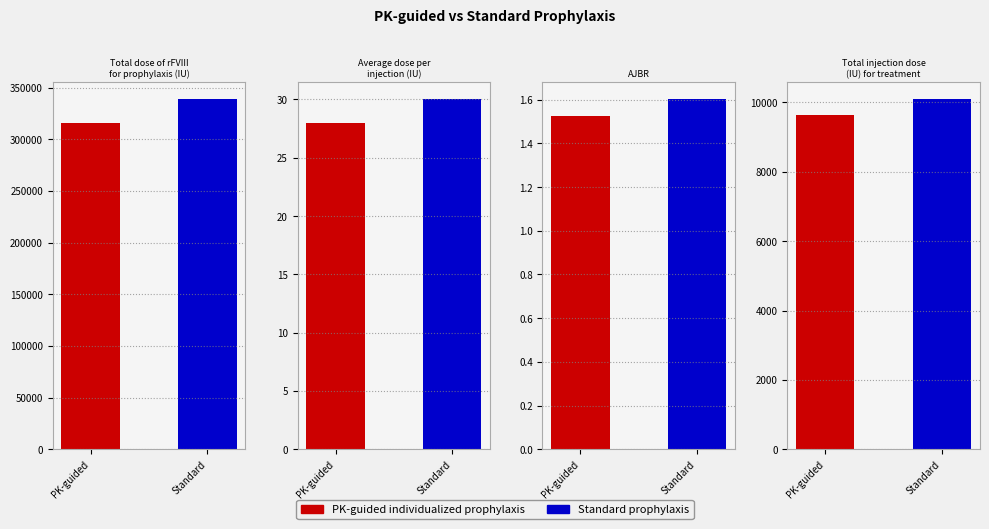

Rank the series by their maximum value, from lowest to highest.

PK-guided individualized prophylaxis, Standard prophylaxis